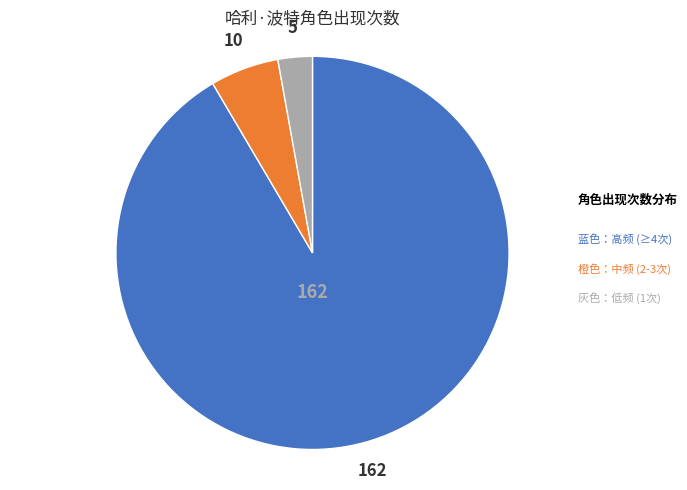

Does any single category account for the majority?

Yes